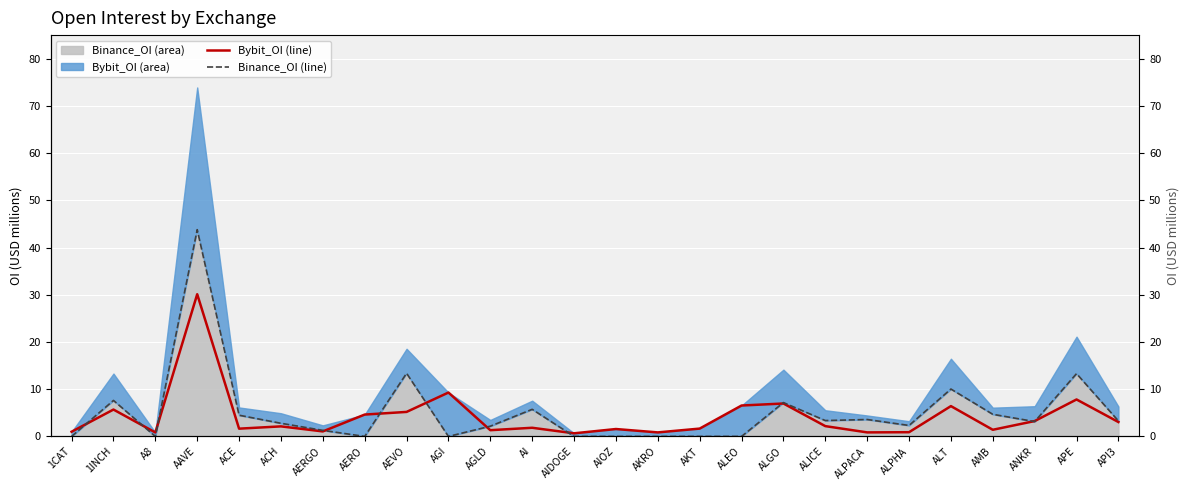

Where is Bybit_OI (line) nearest to the value 15?

AGI